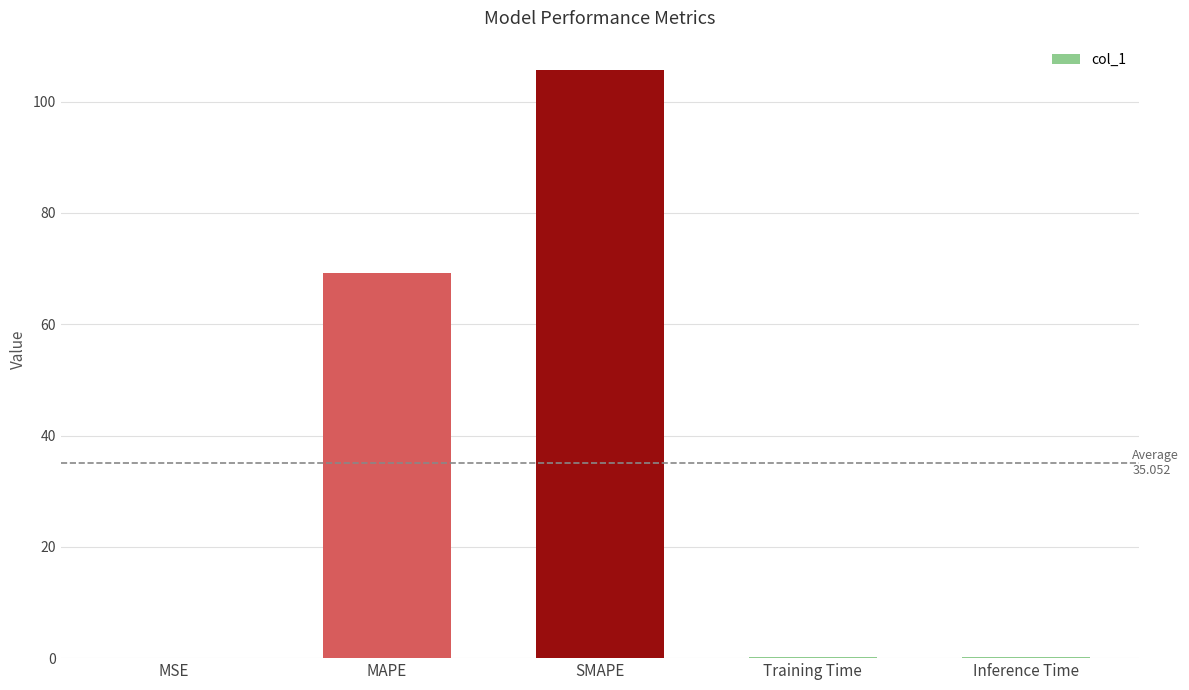

At which label is the value closest to 52?

MAPE